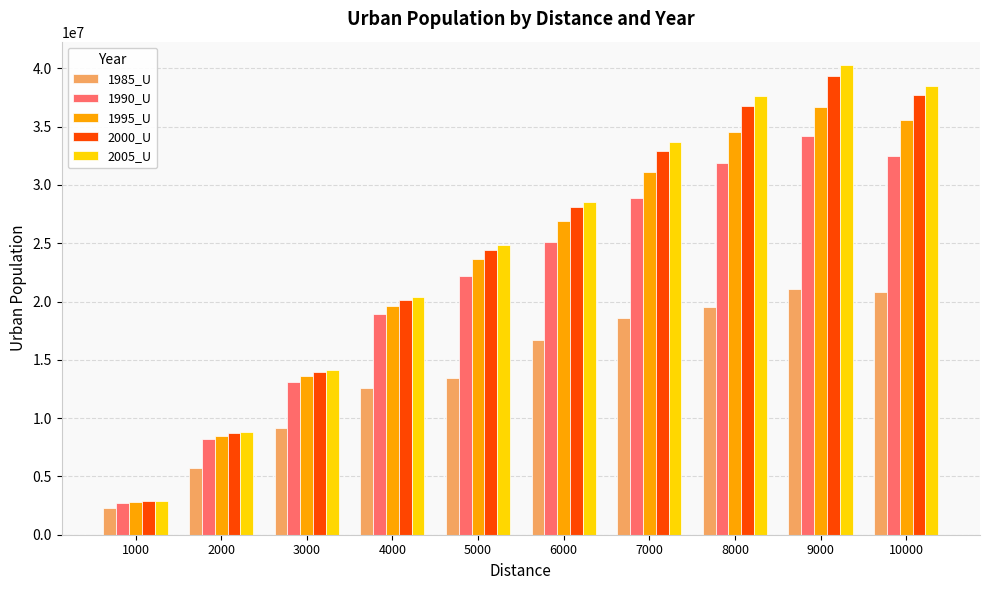

At how many categories does at least one series exceed 12583910?

8